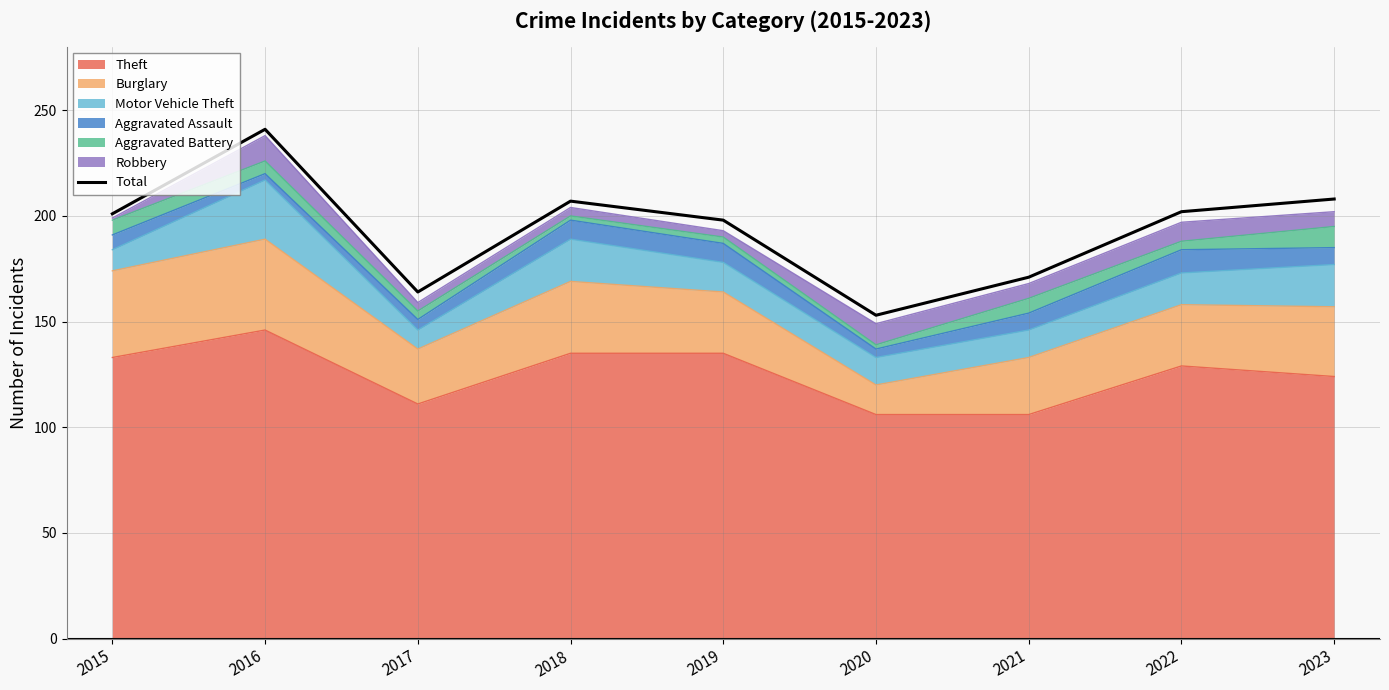

Which category has the lowest value across all series?

2020